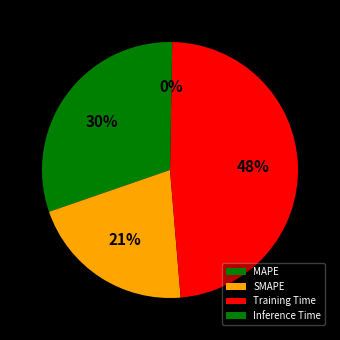

Does SMAPE represent more than half of the total?

No